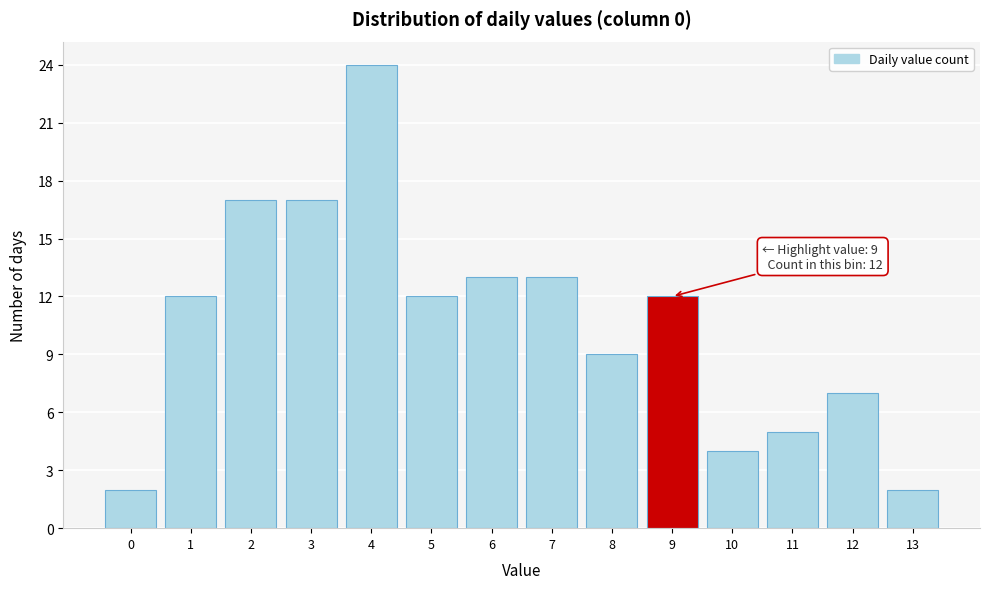

Over which range of the x-axis is the bar tallest?

3.5 to 4.5